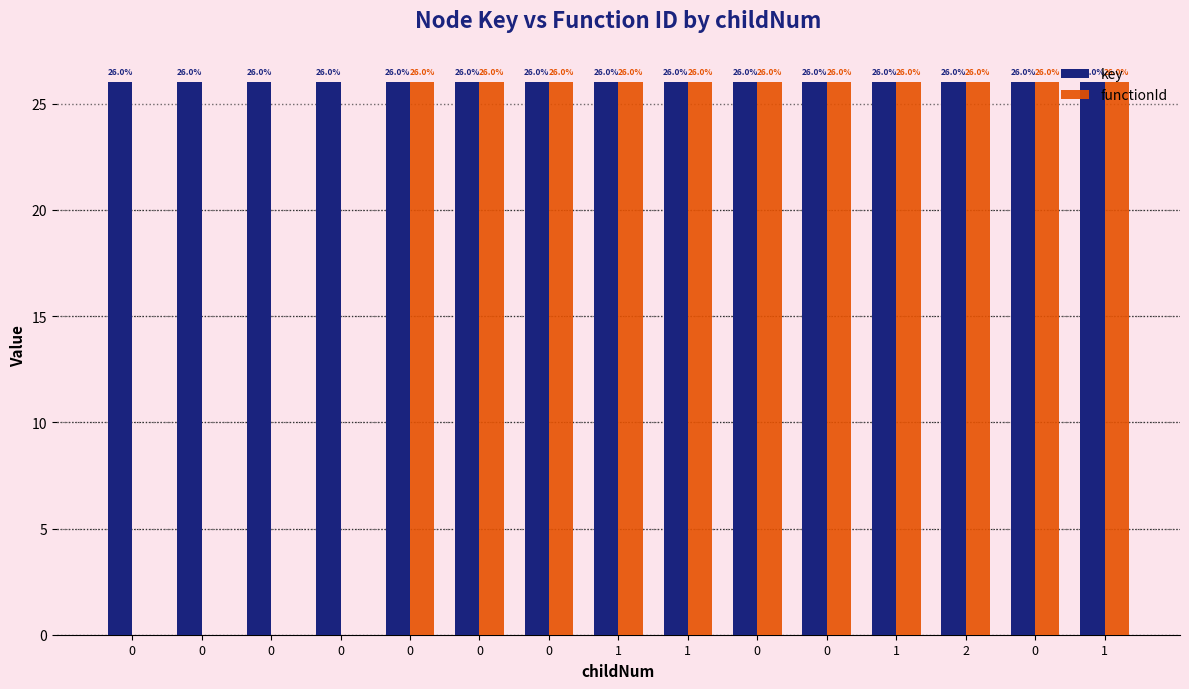

Reading left to right, what are all the values shown in this chart?

key: 26.0	26.0	26.0	26.0	26.0	26.0	26.0	26.0	26.0	26.0	26.0	26.0	26.0	26.0	26.0
functionId: 0.0	0.0	0.0	0.0	26.0	26.0	26.0	26.0	26.0	26.0	26.0	26.0	26.0	26.0	26.0